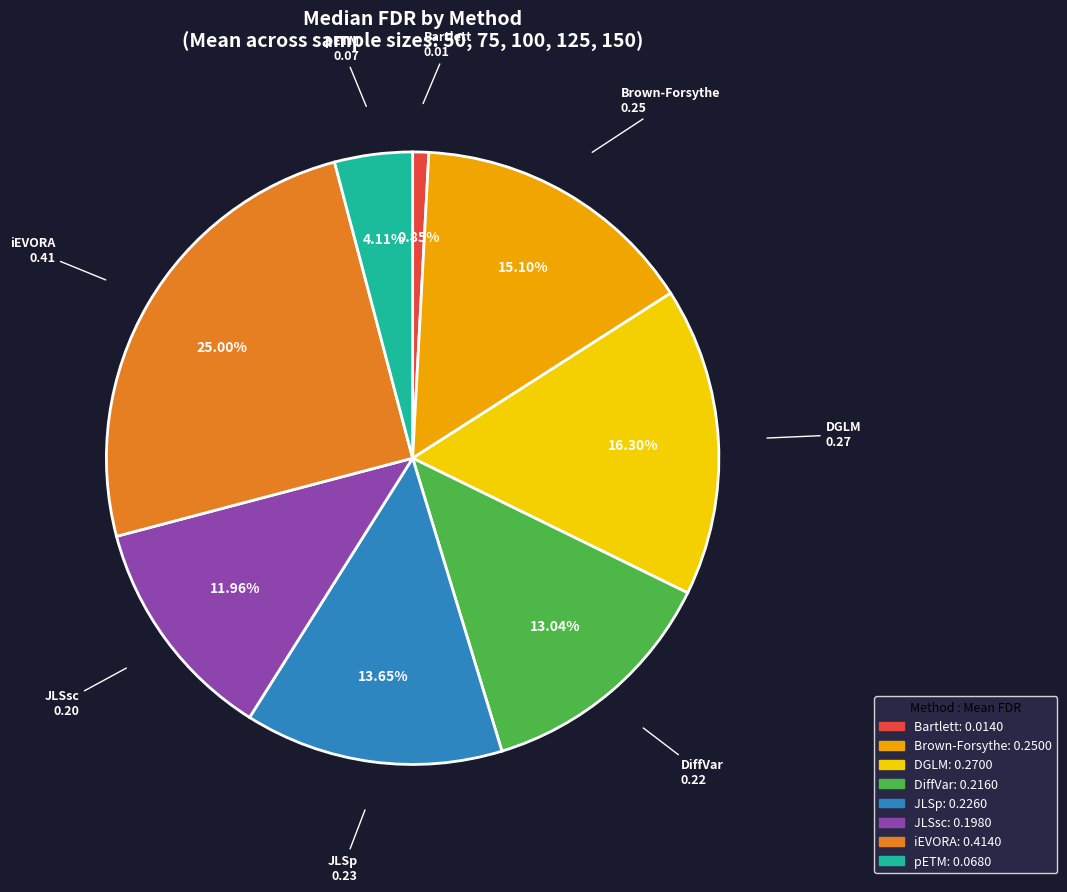

Is there a majority slice in this chart?

No